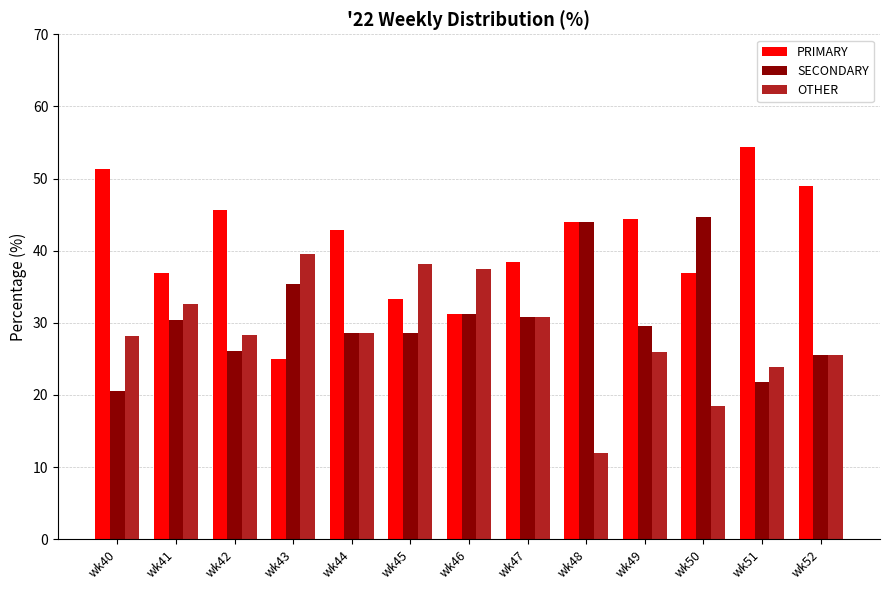

What is the average value of the OTHER series?

28.4